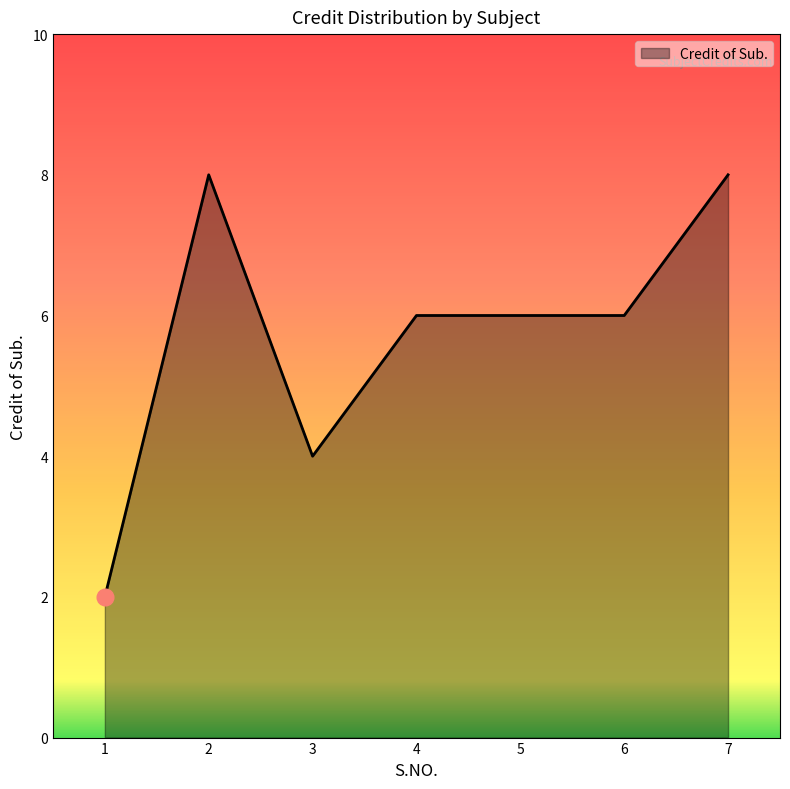

Does the chart display data point markers on the line(s)?

No